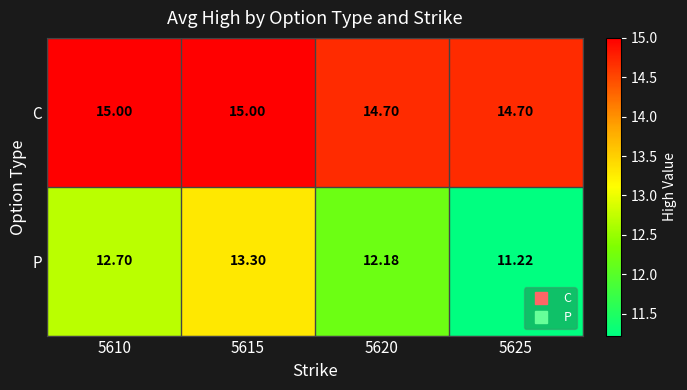

At 5620, list the series in order from largest to smallest.

C, P